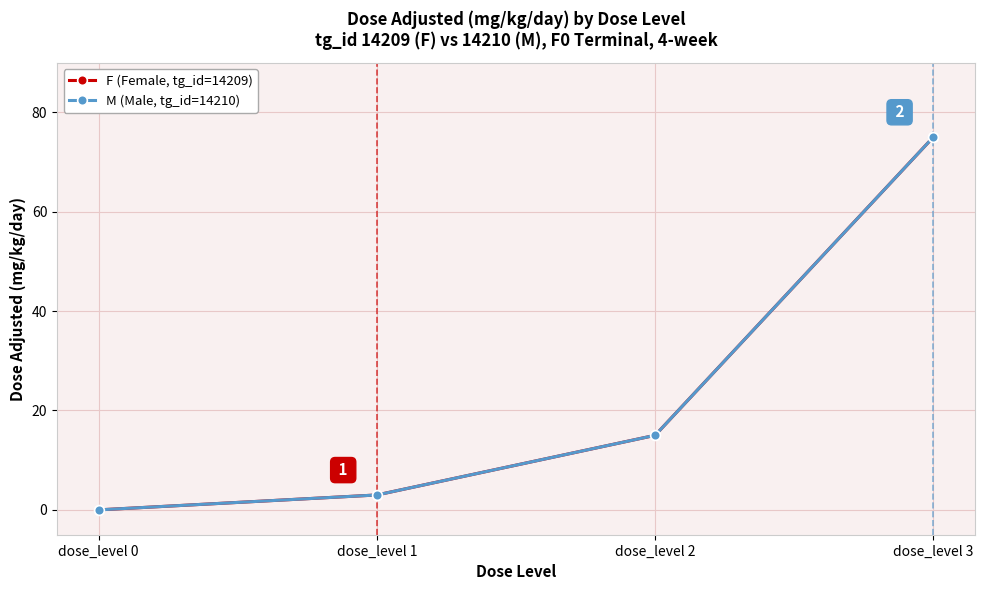

At which label does M (Male, tg_id=14210) first exceed 15?

dose_level 3